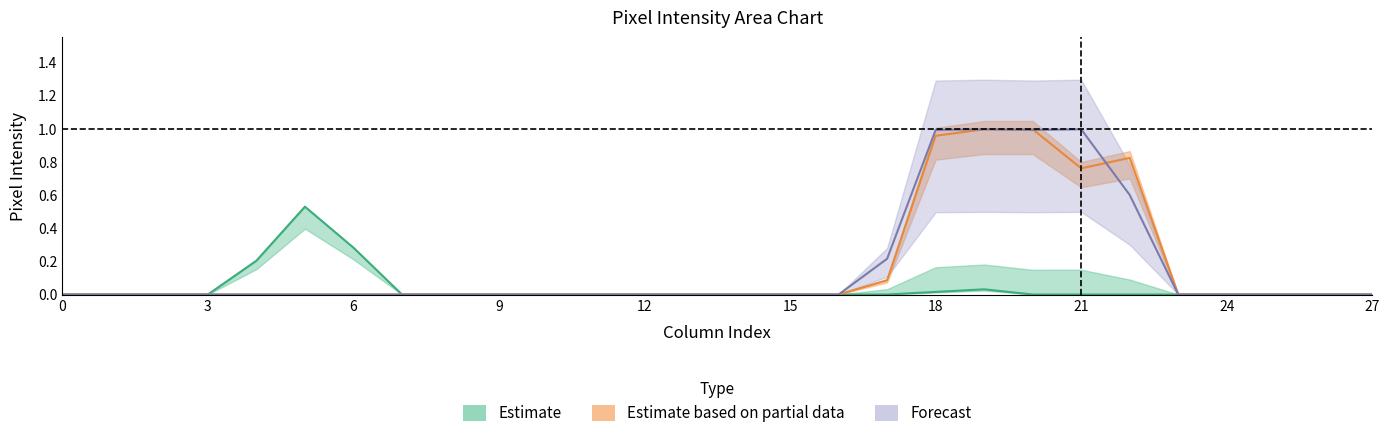

Does the chart have visible grid lines?

No